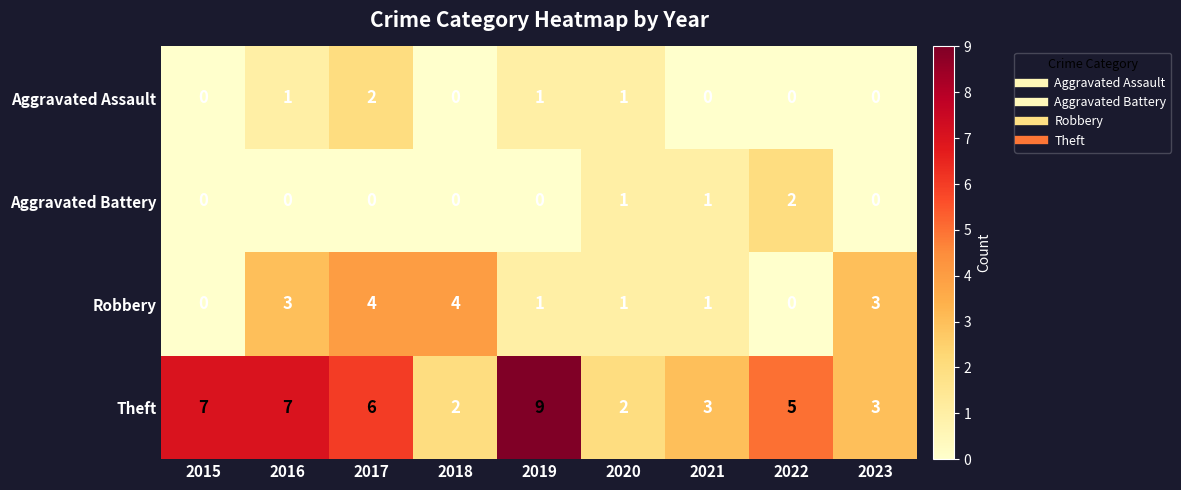

The value of Aggravated Battery at 2020 is 1. True or false?

True